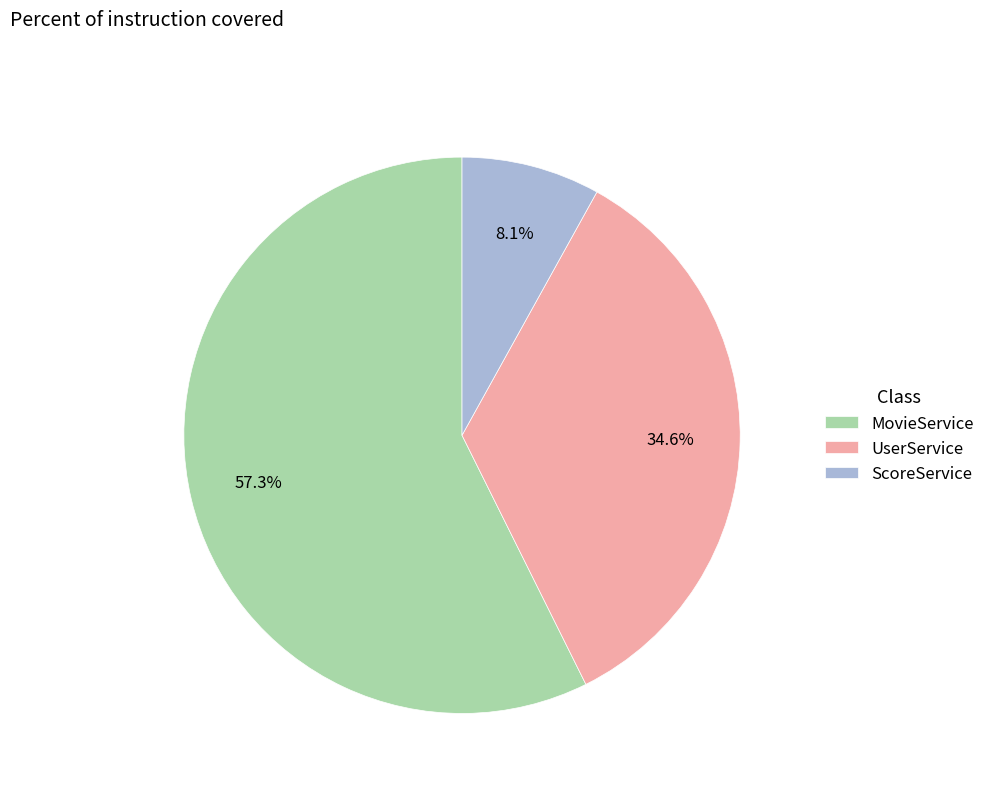

To the nearest percent, what is the combined percentage of ScoreService and UserService?

43%